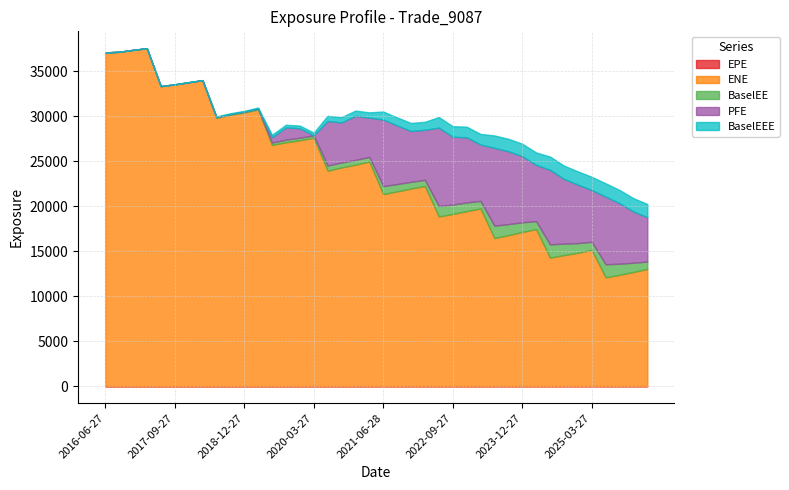

Does the chart have visible grid lines?

Yes